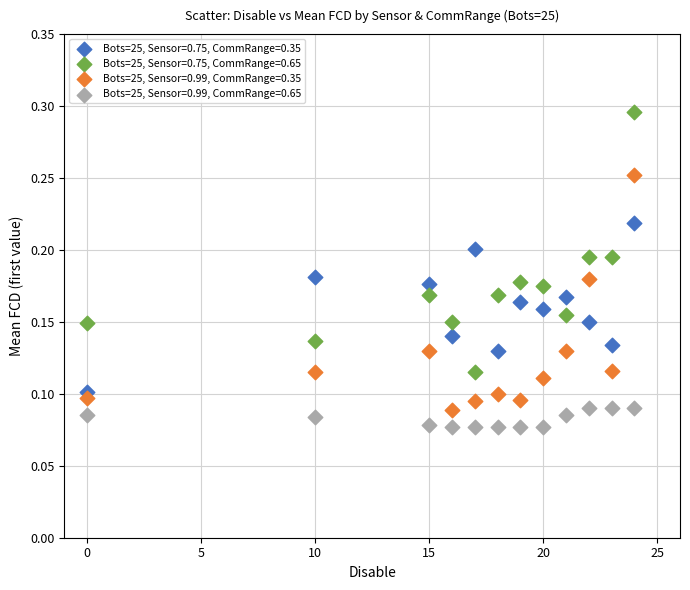

Which series reaches the minimum Y coordinate?

Bots=25, Sensor=0.99, CommRange=0.65